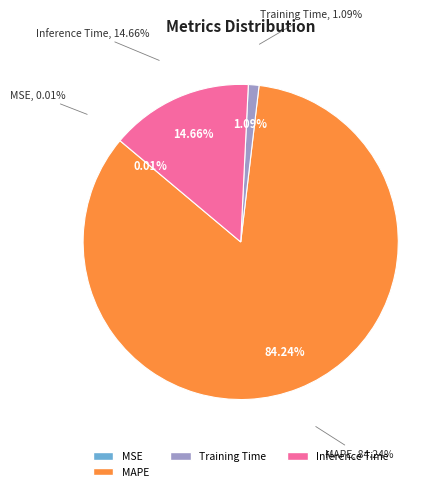

True or false: SMAPE accounts for 8% of the total.

False